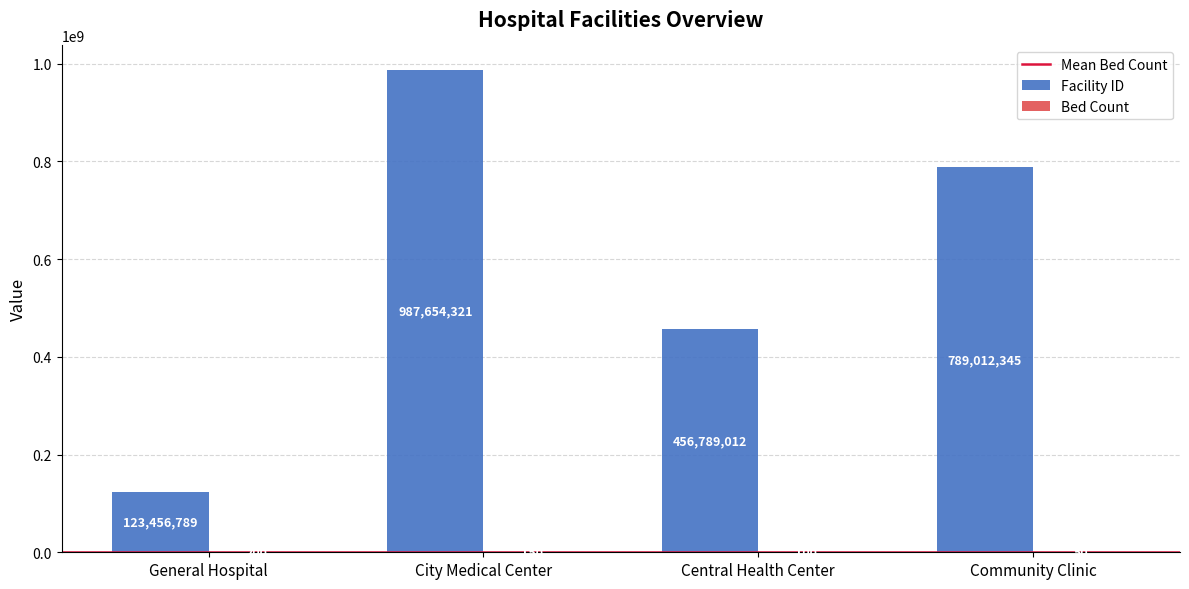

Is it true that Facility ID equals 601491206 at City Medical Center?

False